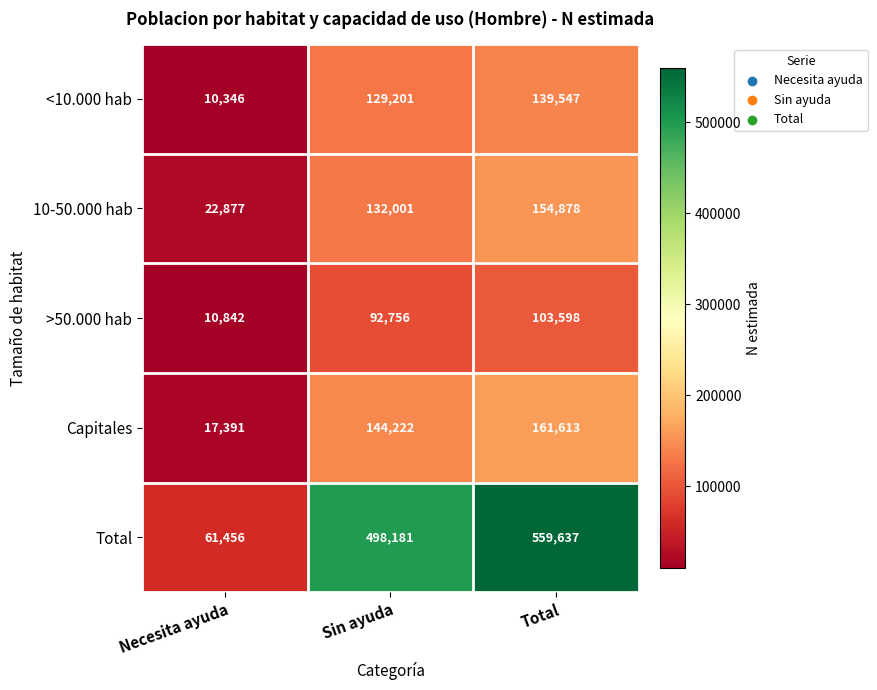

How many categories are shown in the chart?

3